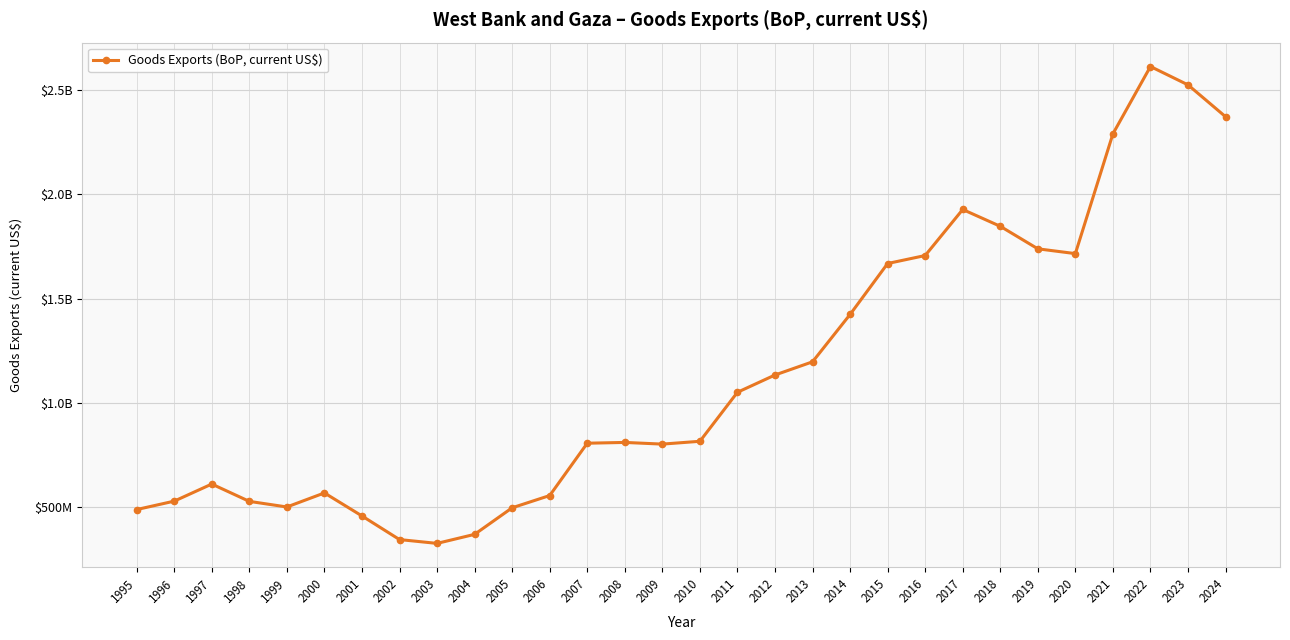

What is the value of the 29th point from the left?

2522980135.3